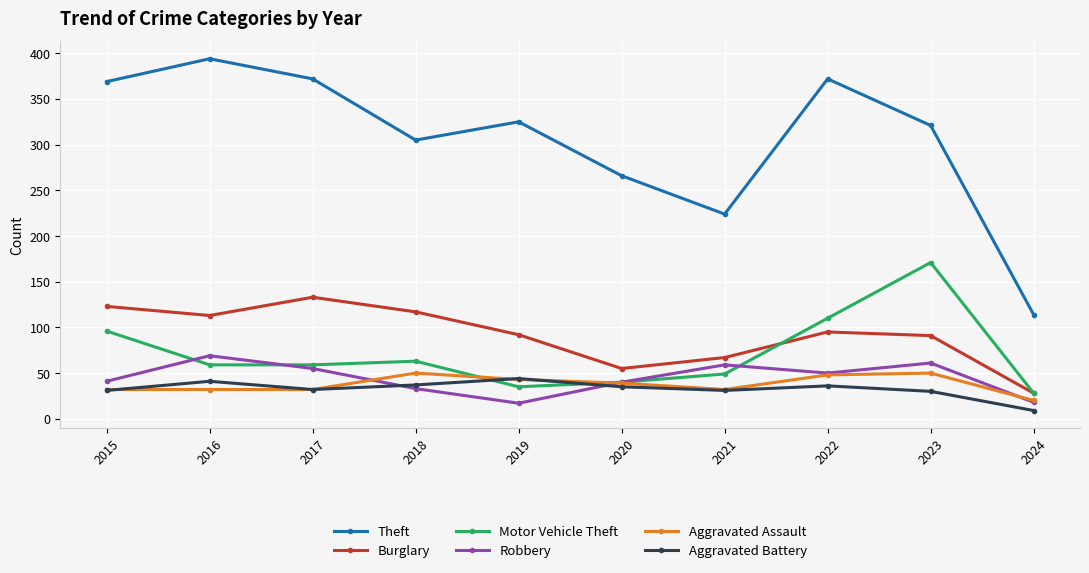

Is the value of Aggravated Assault at 2024 greater than the value of Aggravated Battery at 2024?

Yes